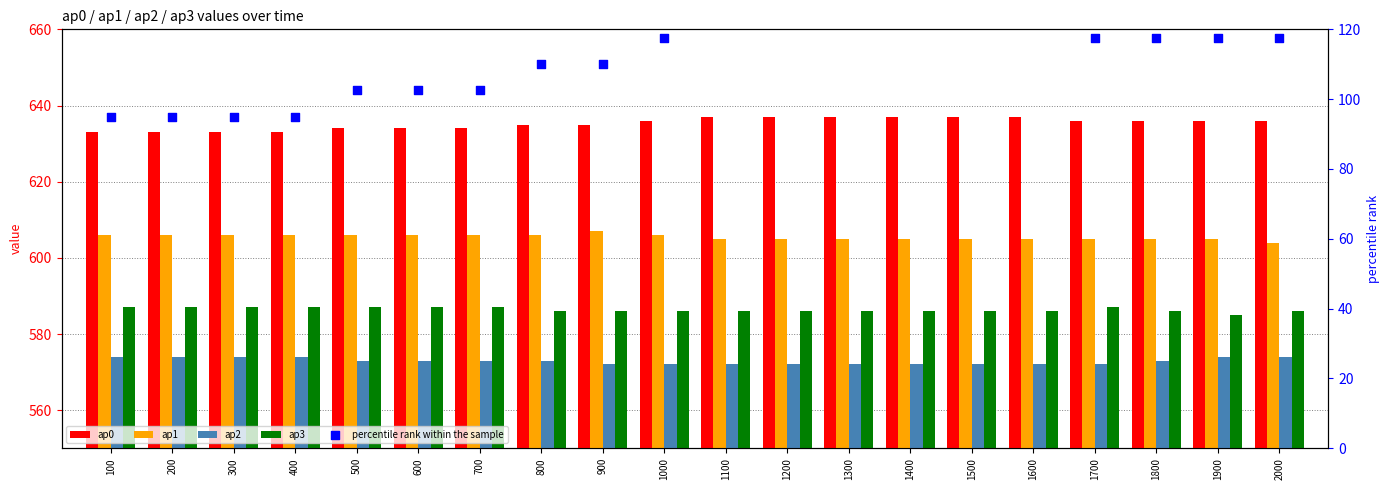

Which series reaches the minimum Y coordinate?

percentile rank within the sample